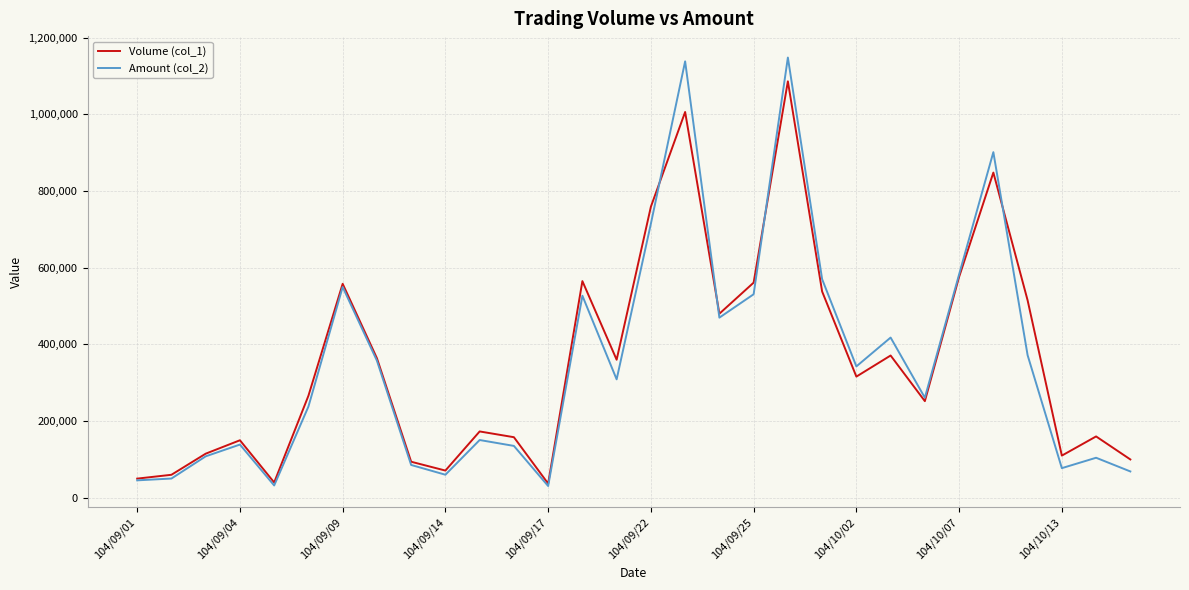

Rank the series by their maximum value, from highest to lowest.

Amount (col_2), Volume (col_1)